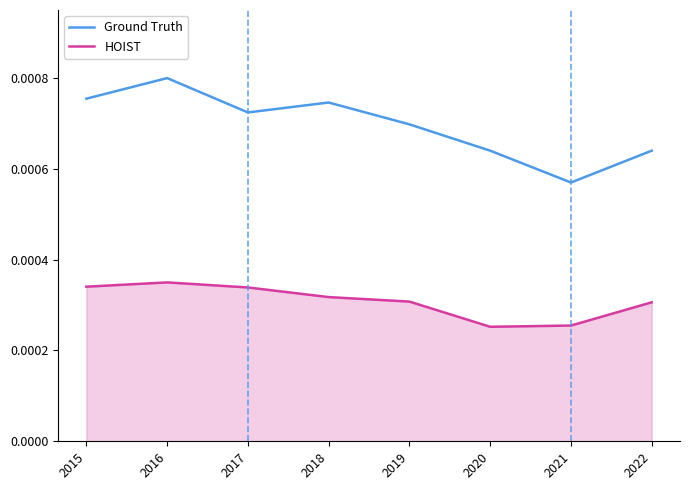

At which category does HOIST reach its first local peak?

2016